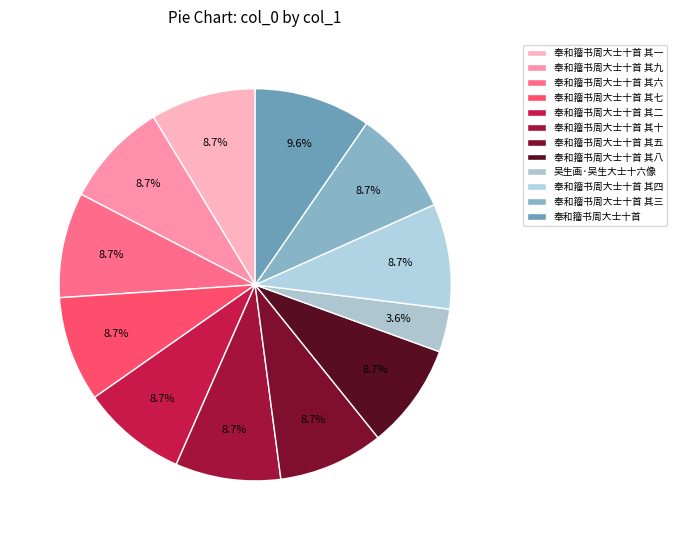

How many segments does this pie chart have?

12